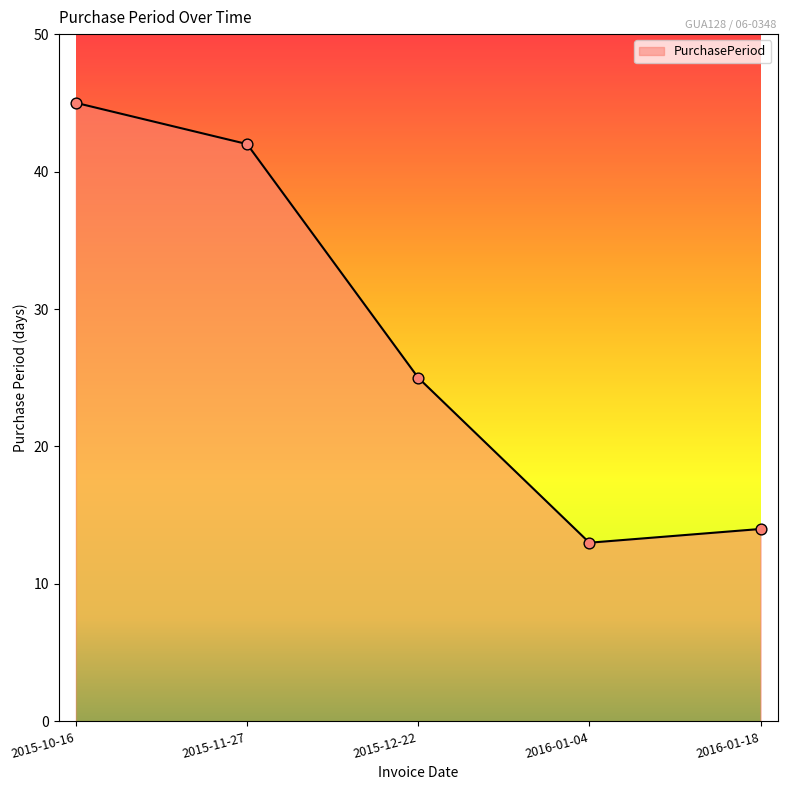

Approximately how many times larger is the value at 2015-12-22 compared to 2015-10-16?

0.6